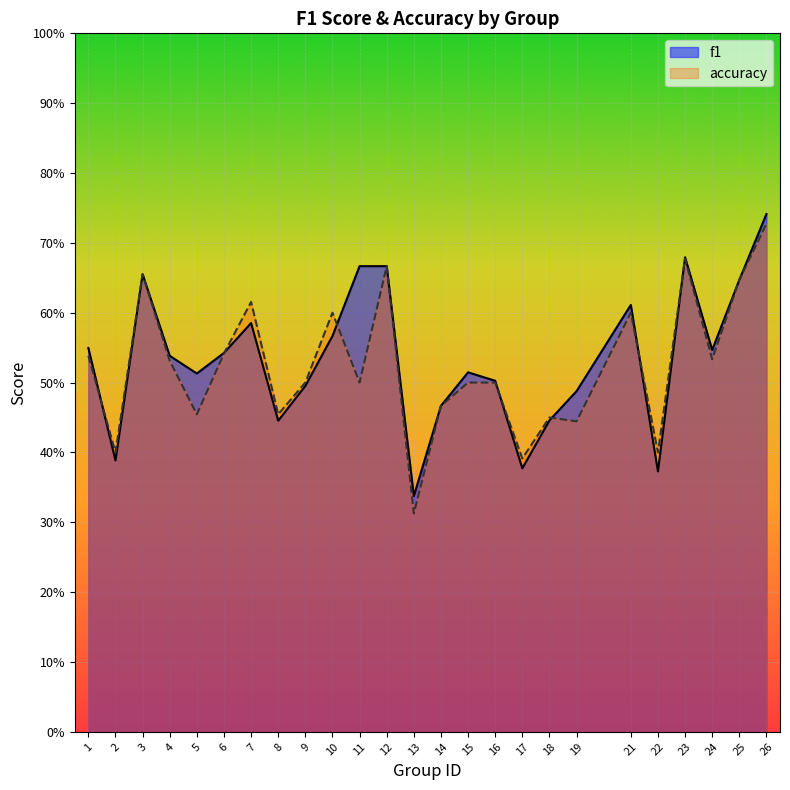

Which series changed the most between 8 and 12?

f1